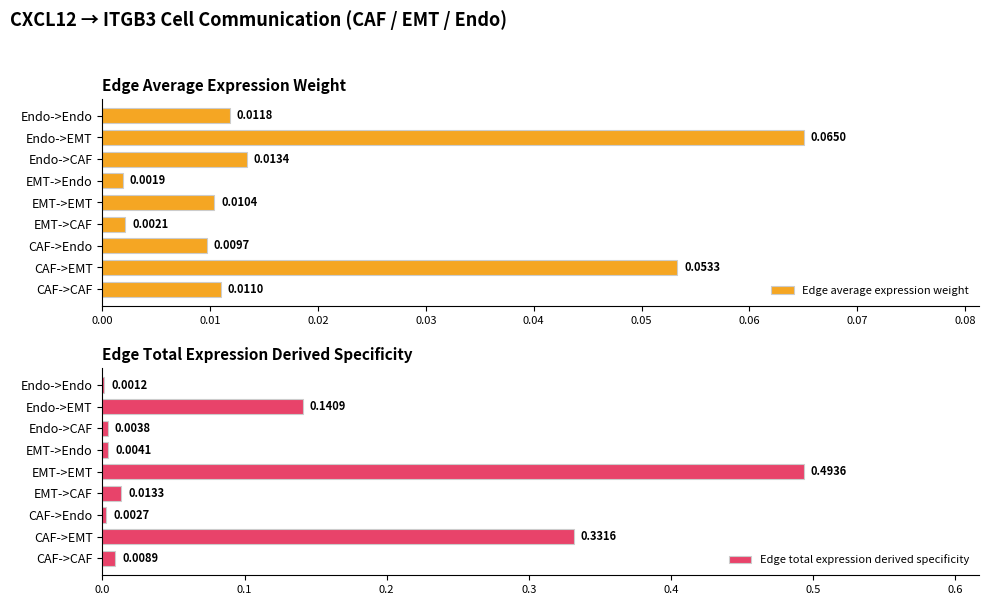

At which label is Edge average expression weight closest to 0?

EMT->Endo